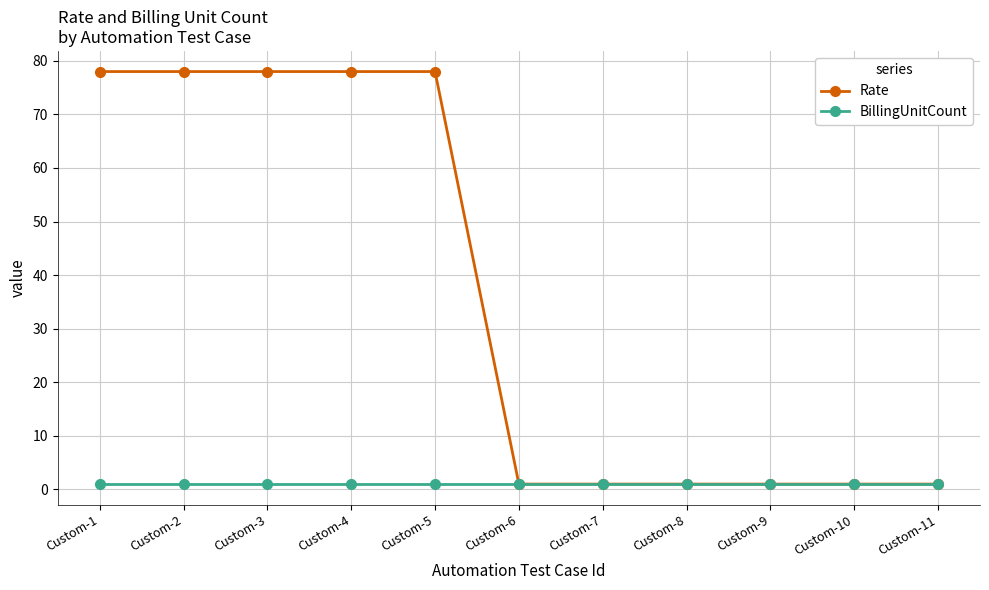

The BillingUnitCount series shows 1 at Custom-2. True or false?

True